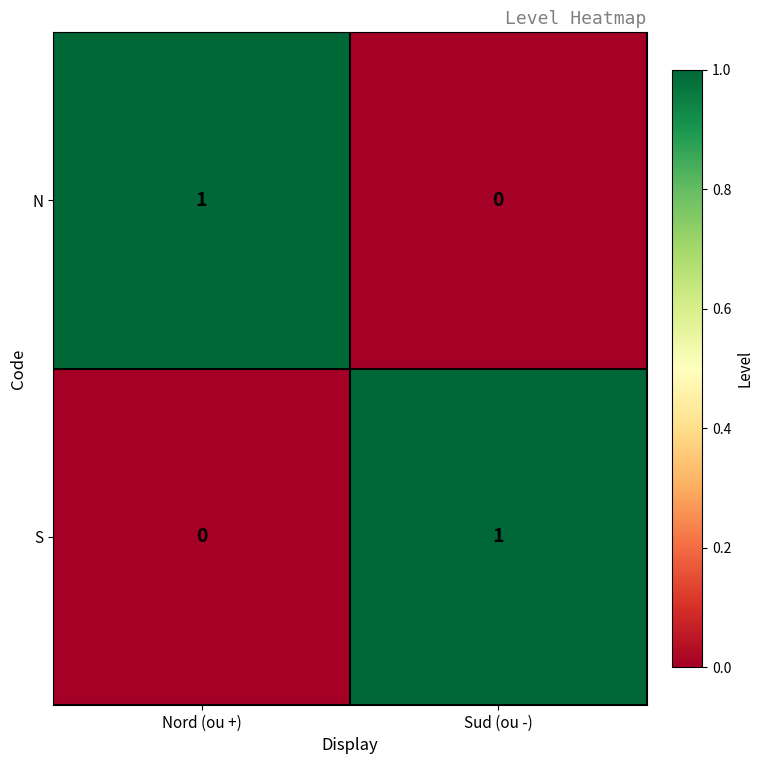

At how many categories does at least one series exceed 0?

2